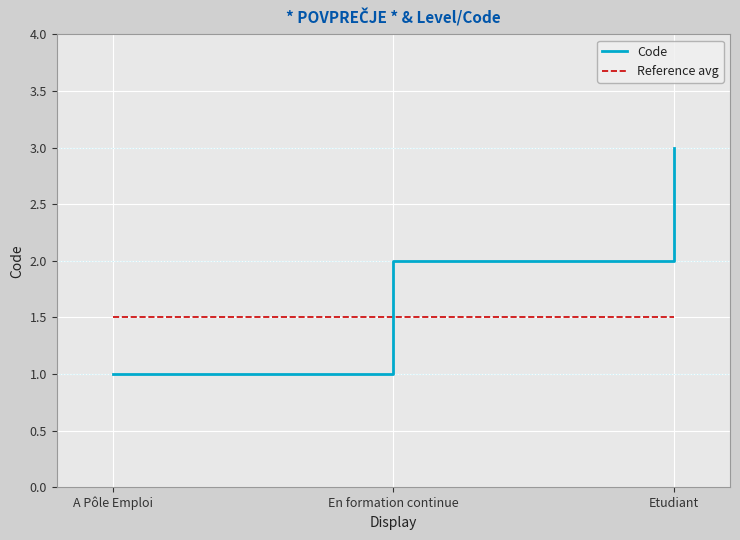

Read the Reference avg value at En formation continue.

1.5